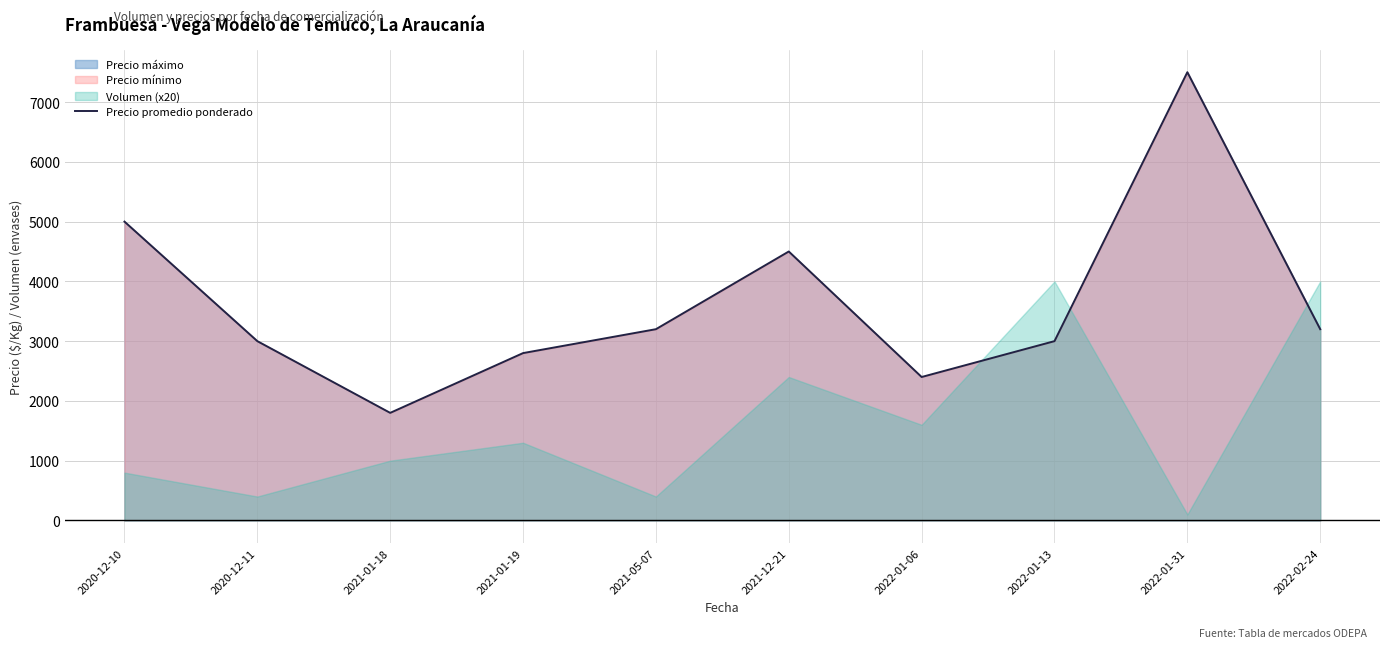

What is the change in value from 2021-12-21 to 2022-01-13?

-1500